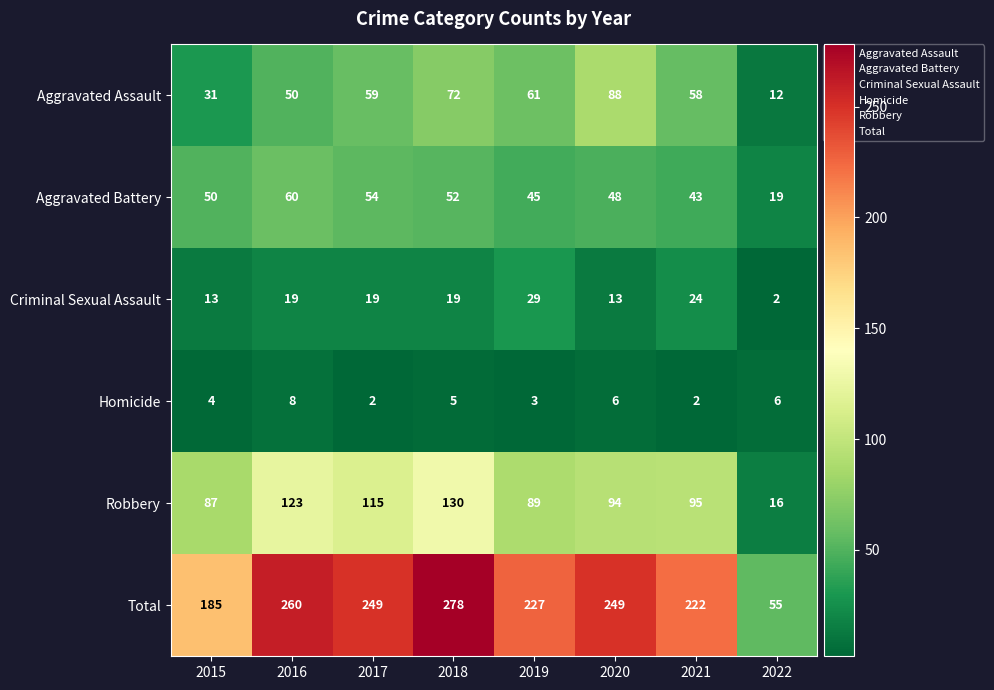

Which series changed the most between 2018 and 2019?

Total